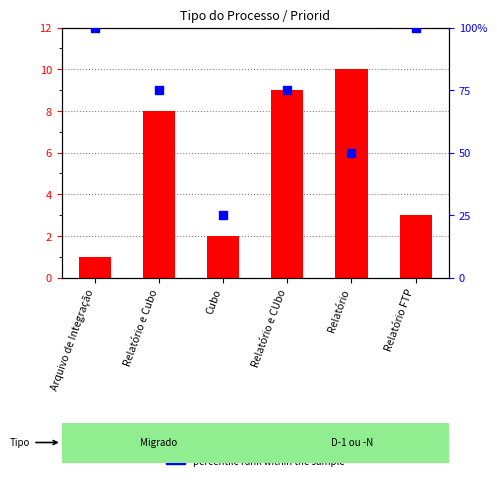

What is the total value across all series at Relatório?

60